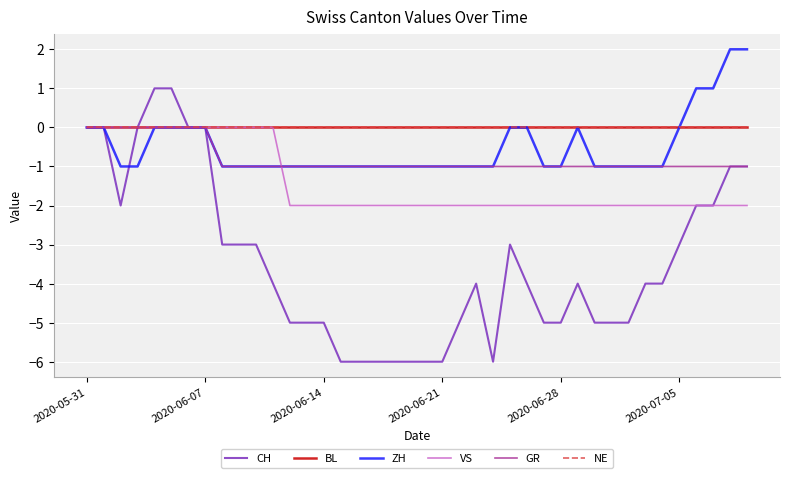

Where does the CH series first go above -4?

2020-05-31